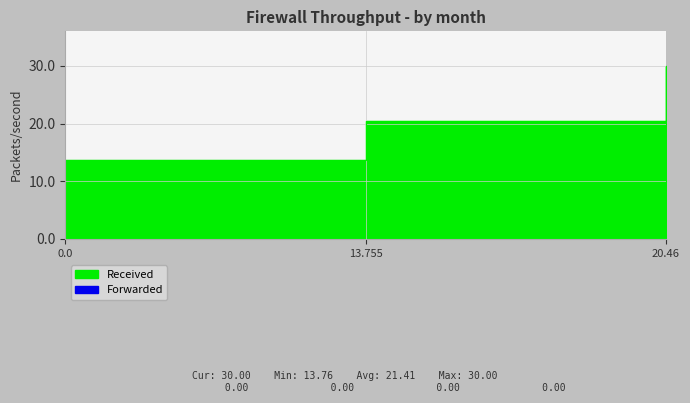

How many data points are less than 20?

1